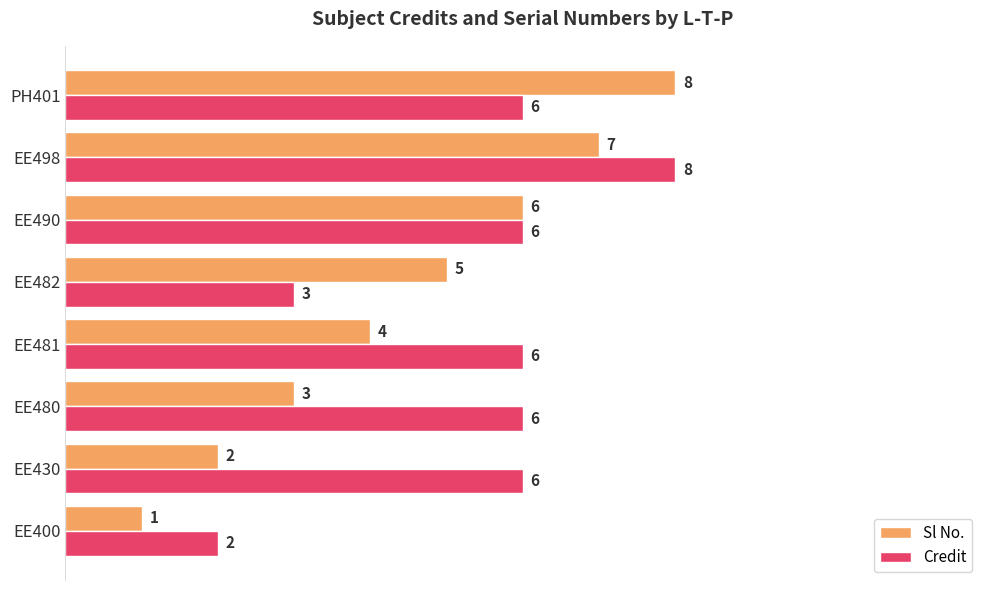

Which category has the highest value in the Credit series?

EE498